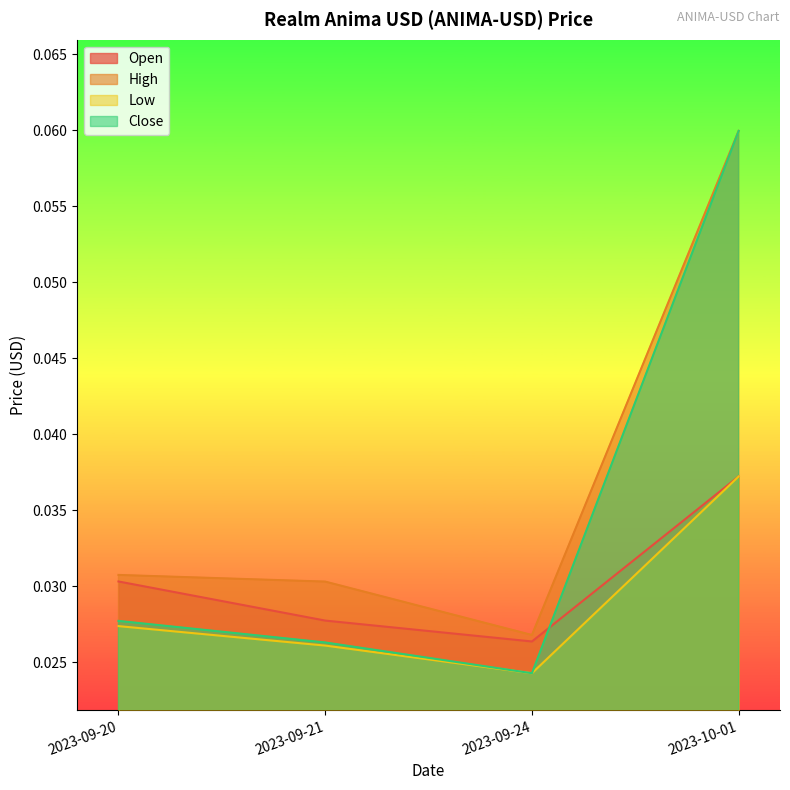

List the series in order of their overall mean, highest first.

High, Close, Open, Low